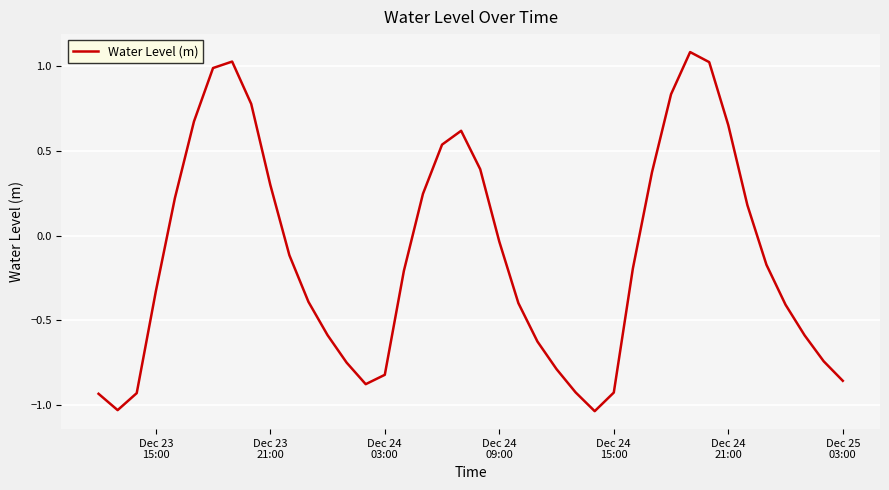

What is the maximum value shown in the chart?

1.1